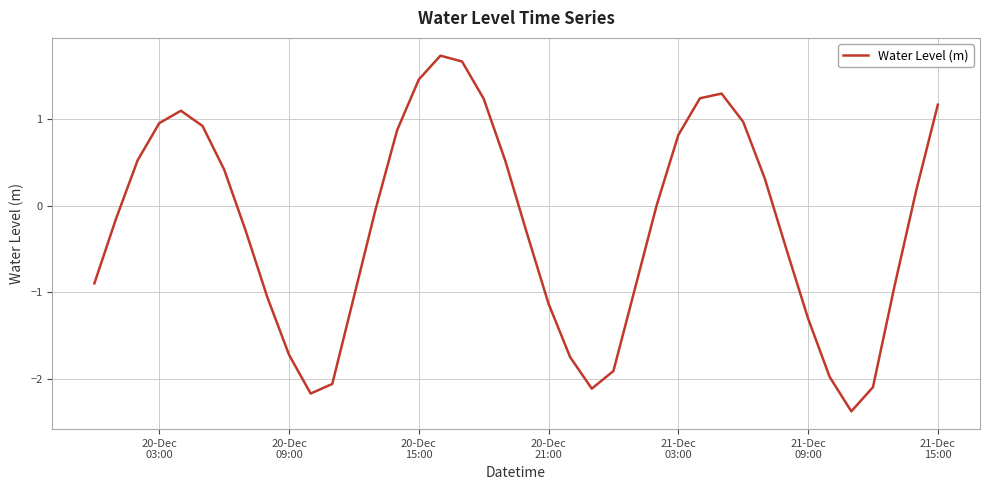

What is the greatest value displayed?

1.7